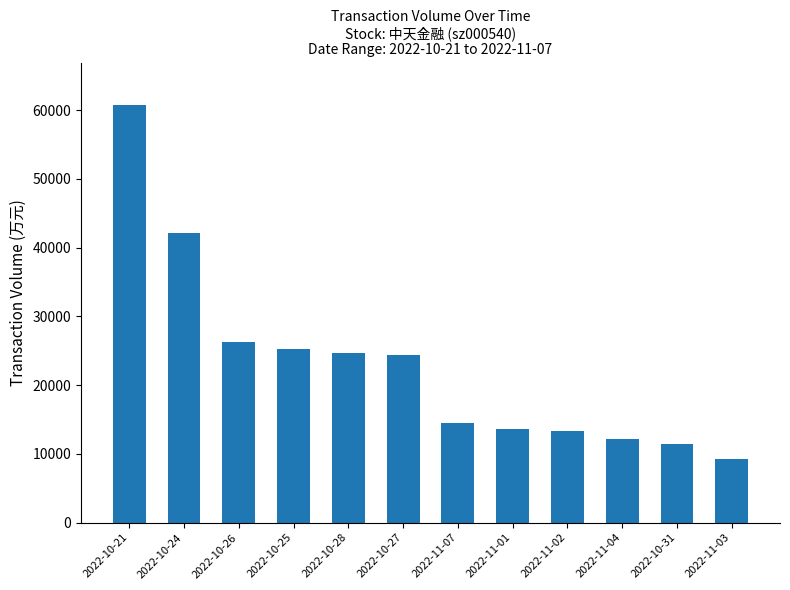

Is it true that the value at 2022-10-27 is 7531?

False